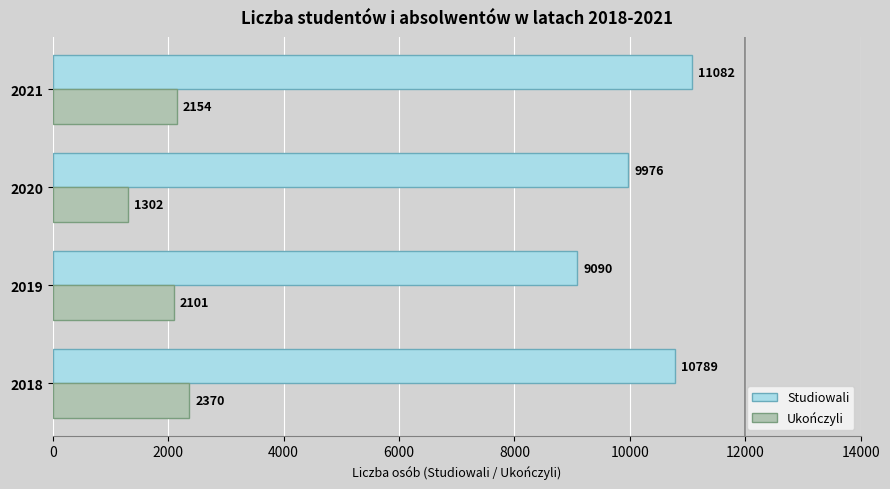

Which series has the largest range (max minus min)?

Studiowali